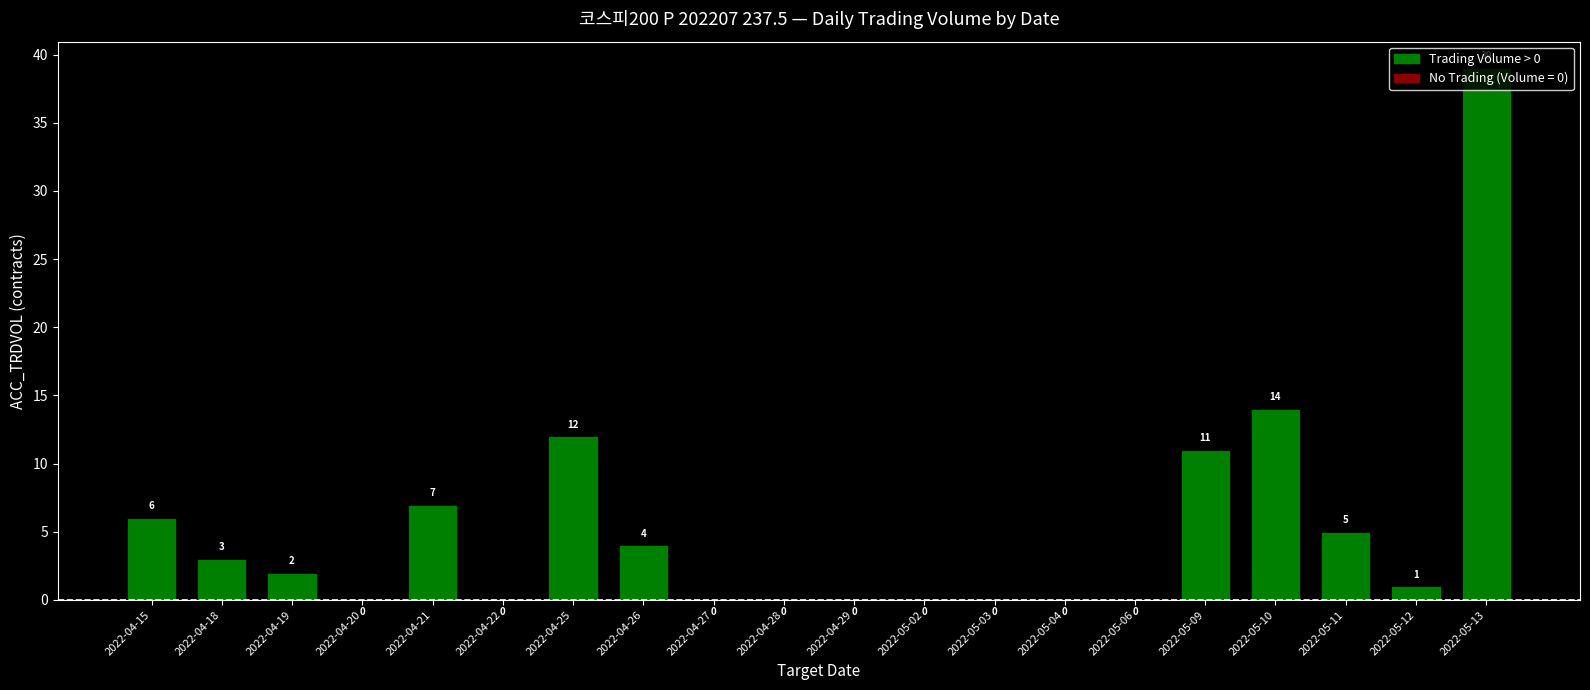

What is the change in value from 2022-05-06 to 2022-05-11?

+5